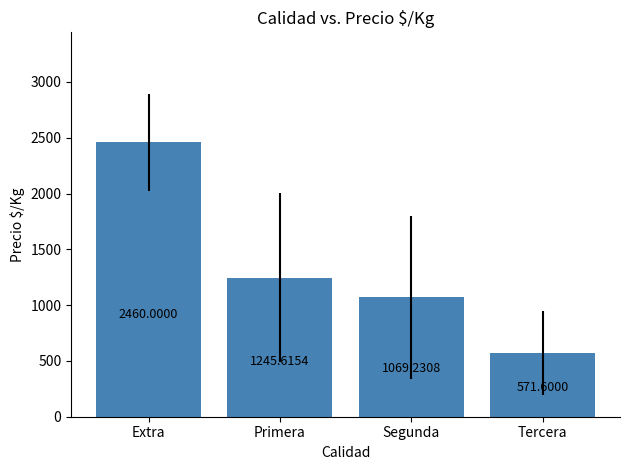

List the labels in order of value, smallest first.

Tercera, Segunda, Primera, Extra